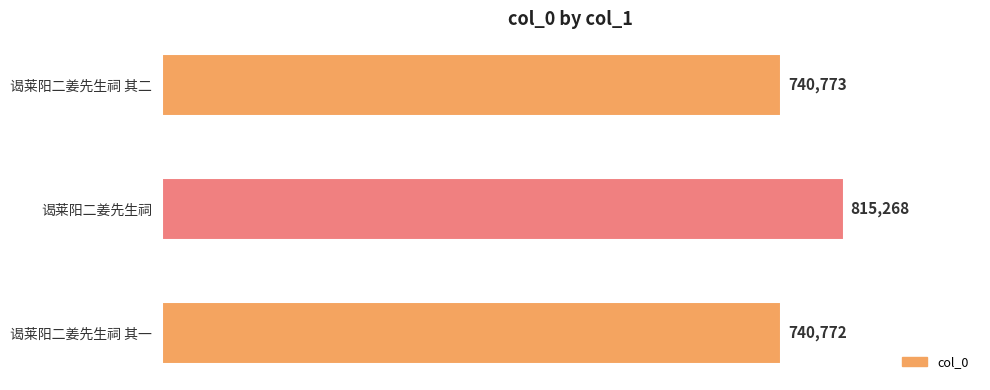

What is the label of the 1st bar from the bottom?

谒莱阳二姜先生祠 其一